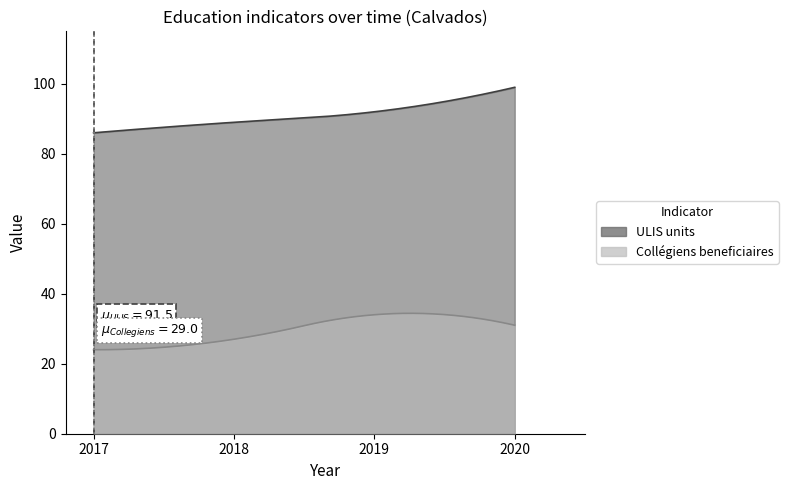

What is the spread (max minus min) of values at 2017?

62